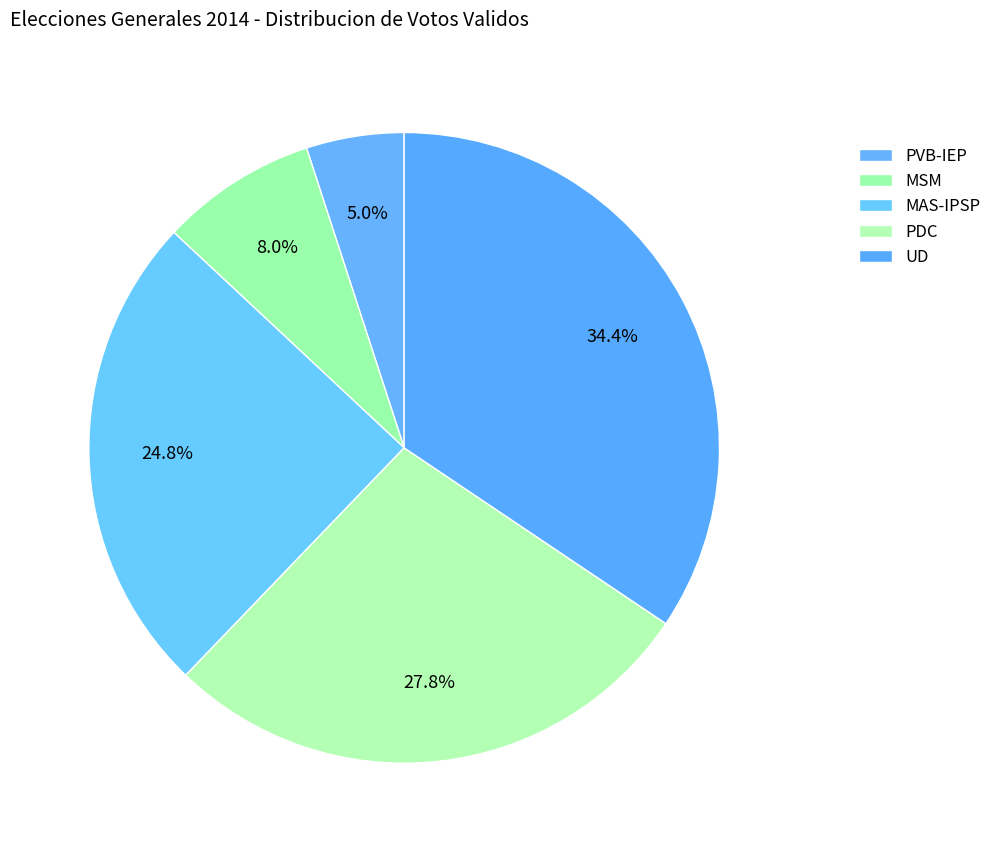

How many segments does this pie chart have?

5